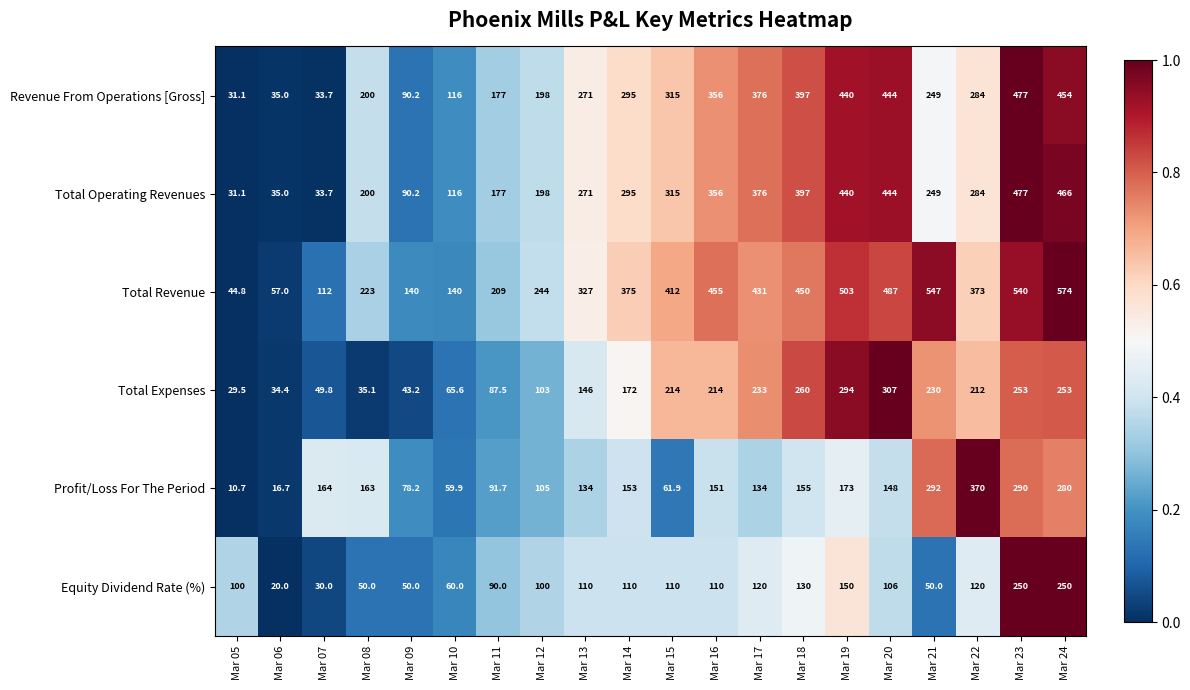

Is the value of Profit/Loss For The Period at Mar 07 greater than the value of Equity Dividend Rate (%) at Mar 23?

No